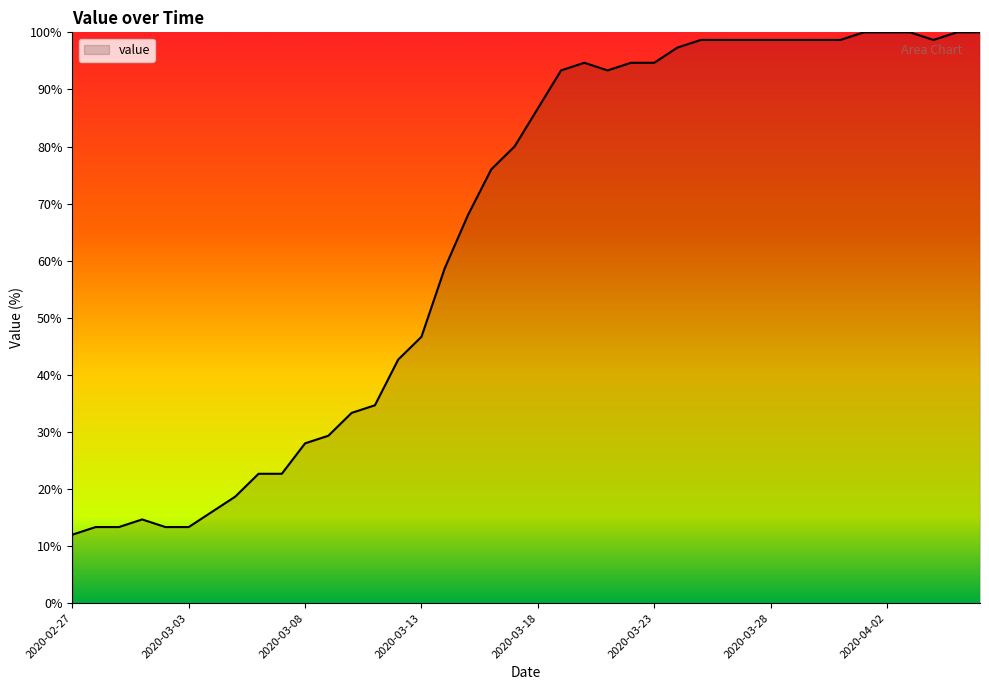

What is the difference between the maximum and minimum values?

88.0